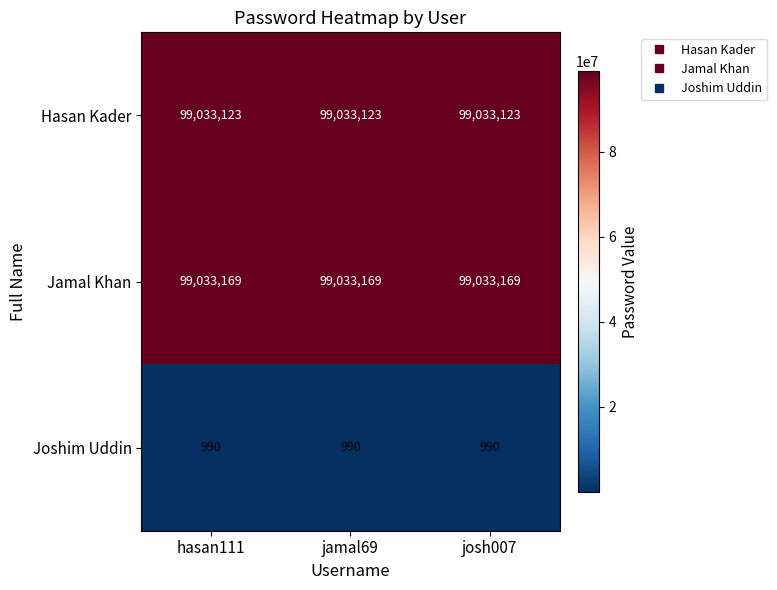

What is the maximum value shown in the chart?

99033169